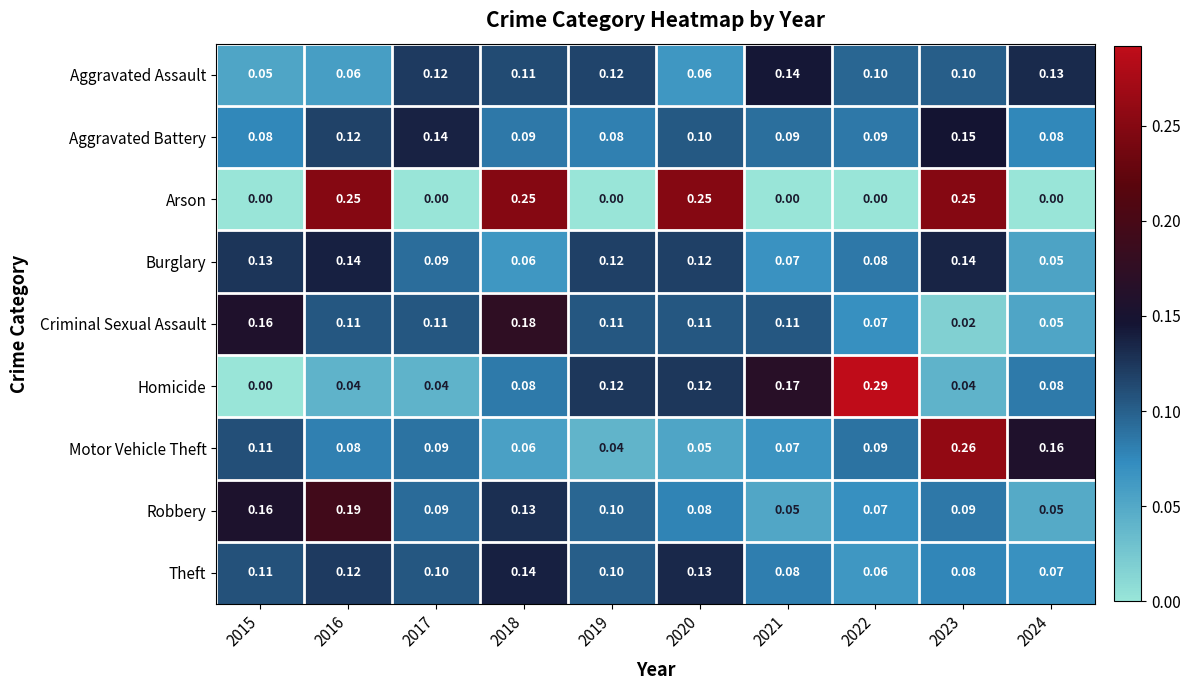

Which series has the largest range (max minus min)?

Homicide